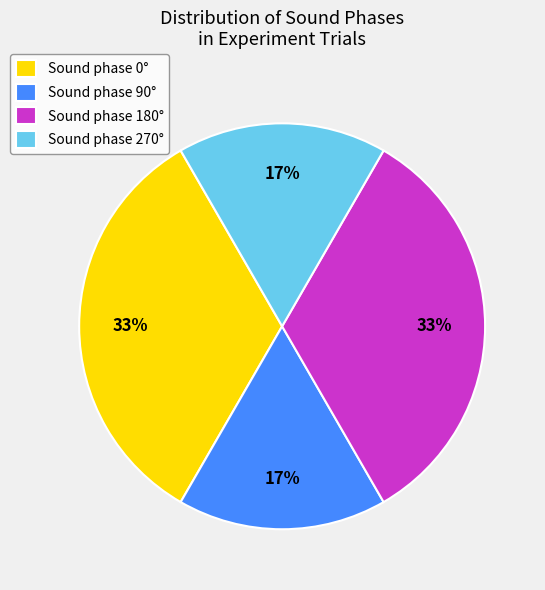

The Sound phase 0° slice represents 33% of the pie. True or false?

True